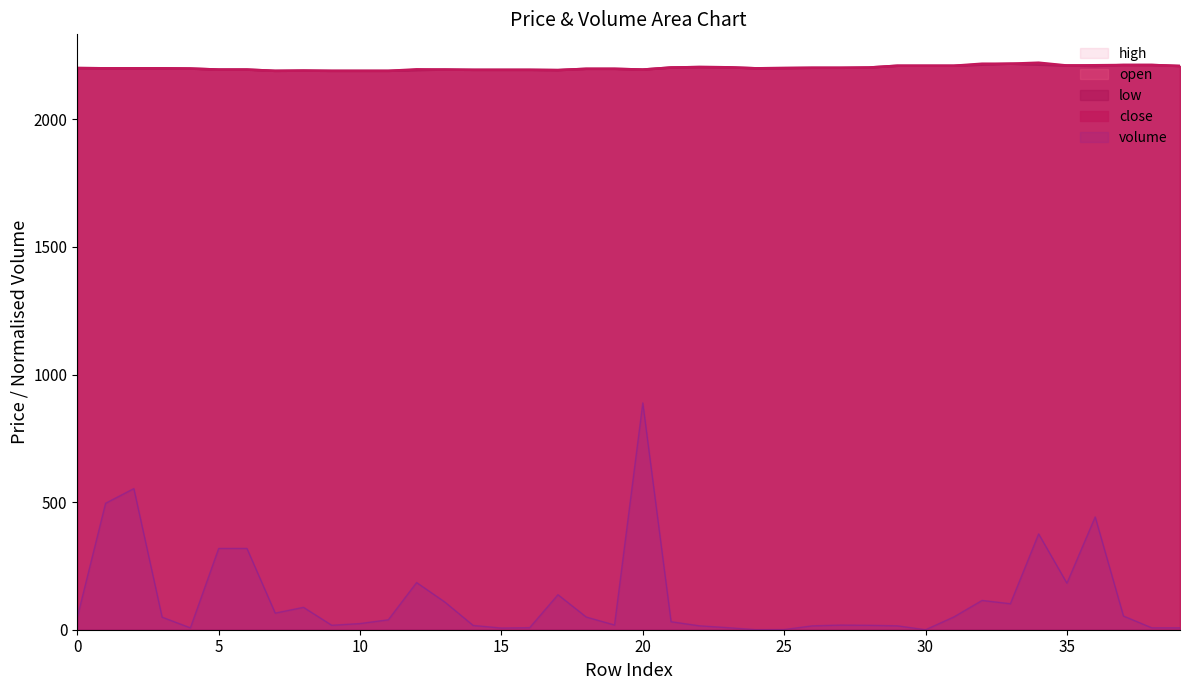

What is the maximum value for close?

2222.0